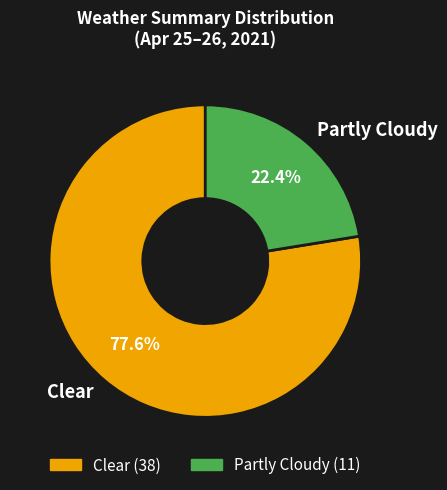

Count the number of slices in the pie.

2